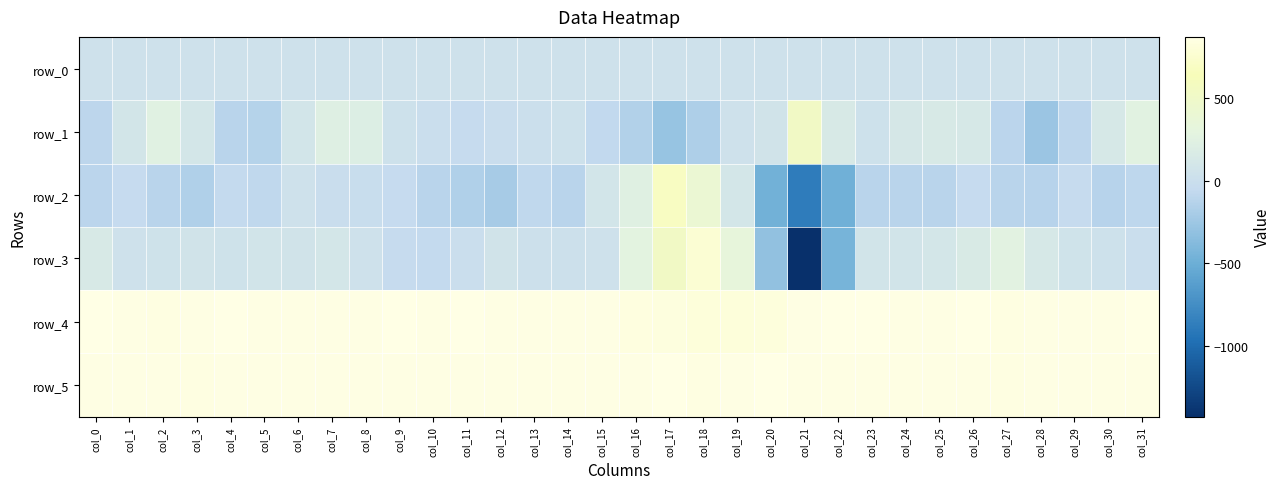

The row_3 series shows 122.2 at col_27. True or false?

False